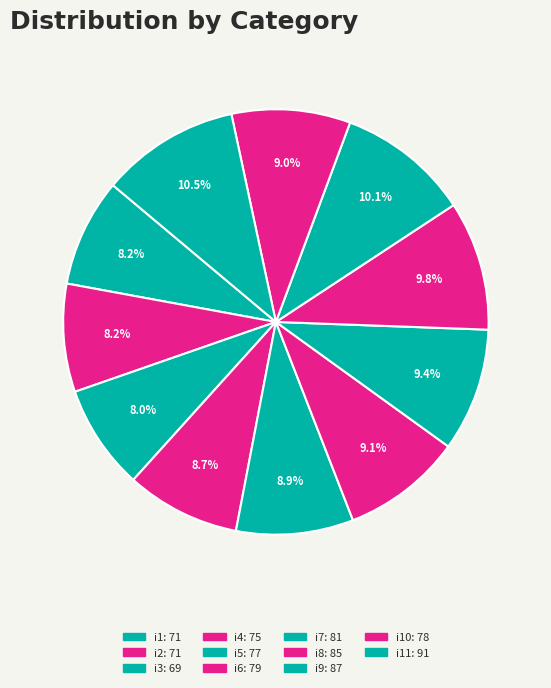

Which slice is the largest?

i11